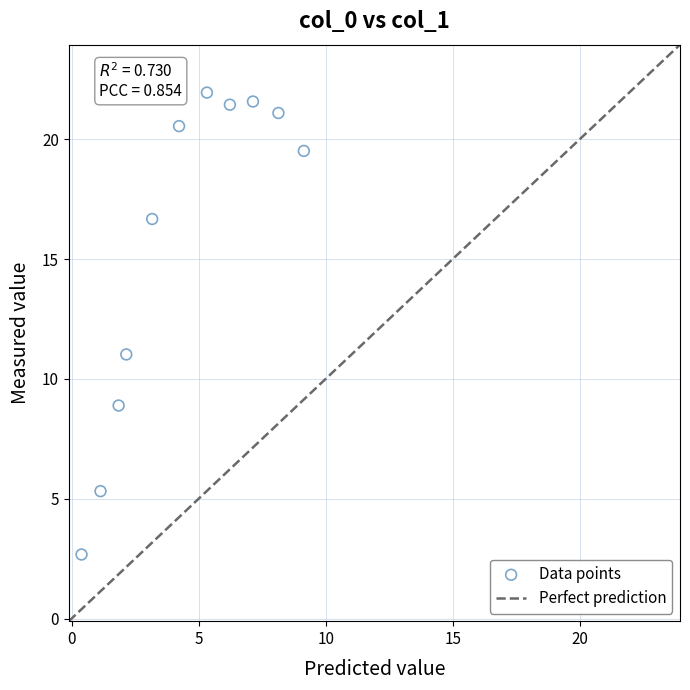

What Y value in the scatter plot is closest to 12?

11.0